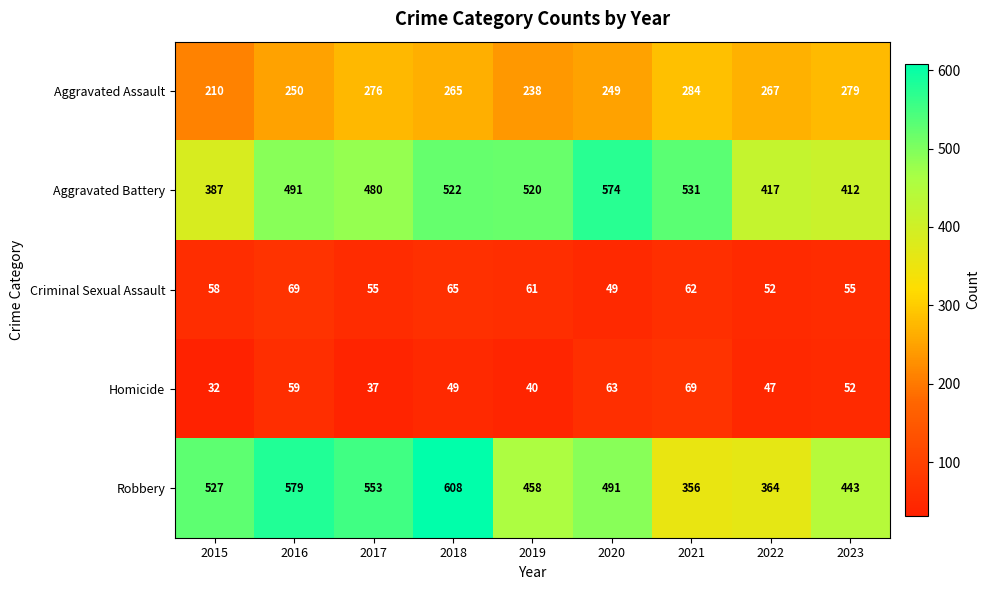

At which label does Robbery first exceed 491?

2015